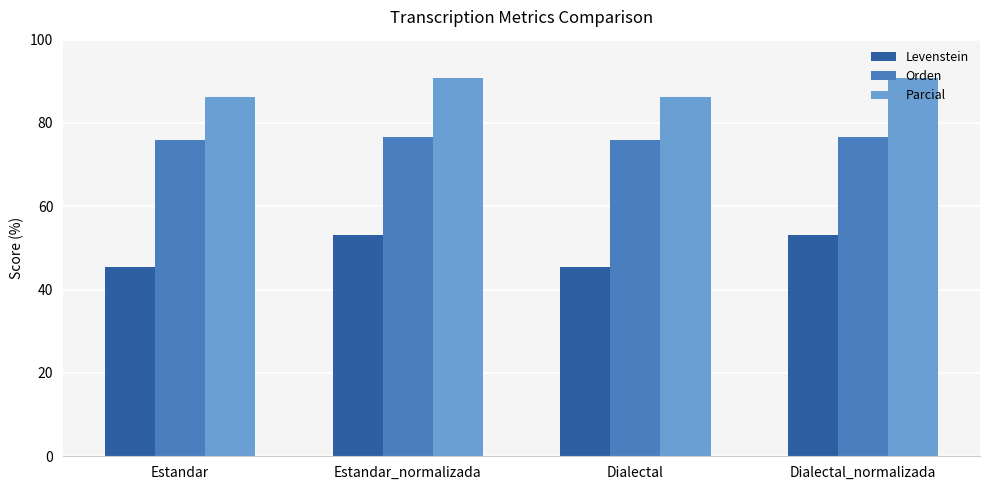

Which series has the largest range (max minus min)?

Levenstein